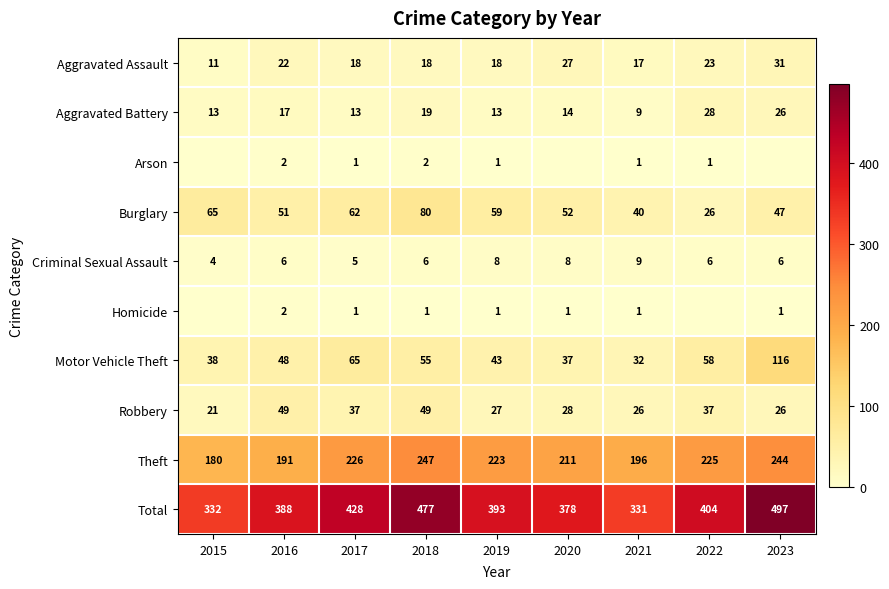

What is the difference between the Motor Vehicle Theft values at 2023 and 2021?

84